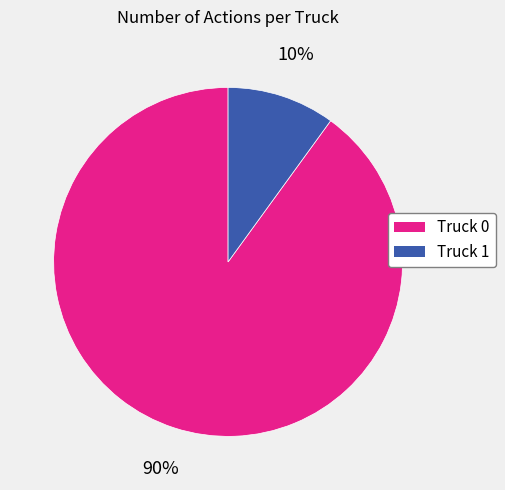

Which slice is the largest?

Truck 0